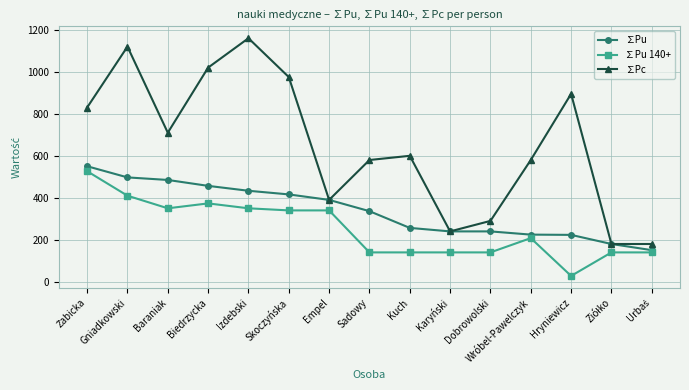

How many lines are shown in the chart?

3